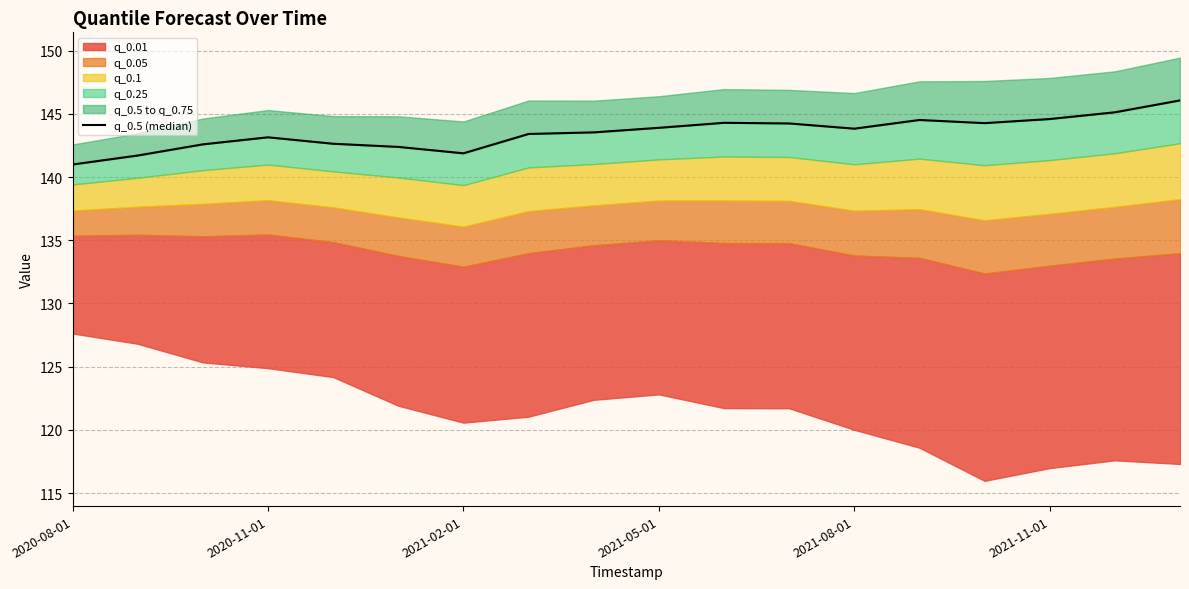

What is the ratio of the value at 2020-08-01 to the value at 7?

1.0